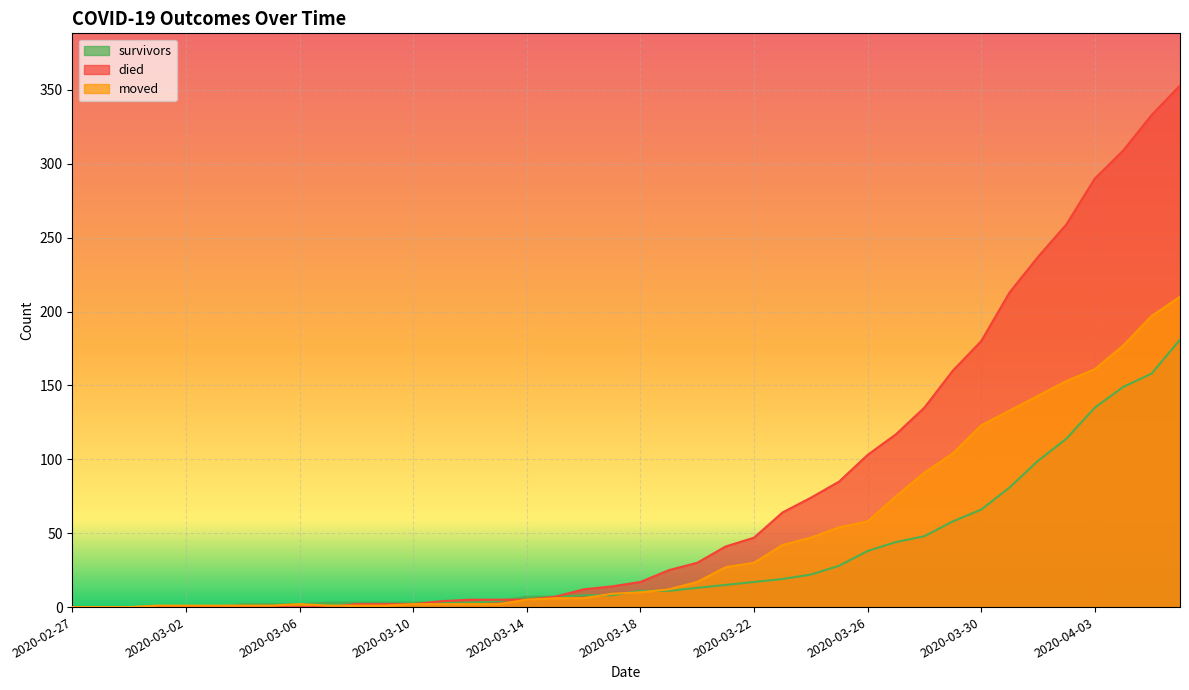

At how many categories does at least one series exceed 238?

5